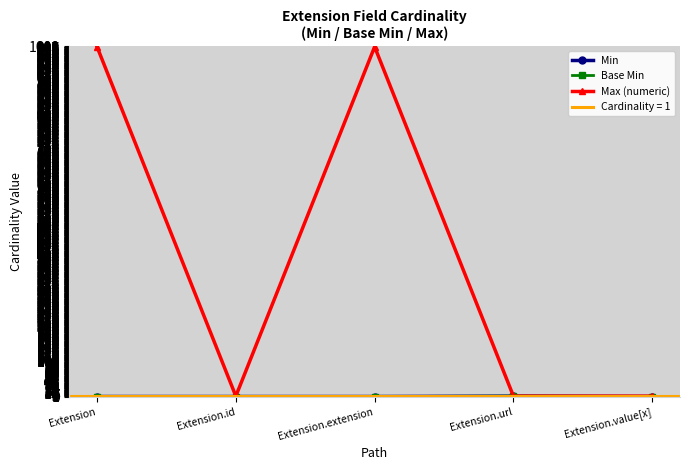

Which series has the widest spread of values?

Max (numeric)